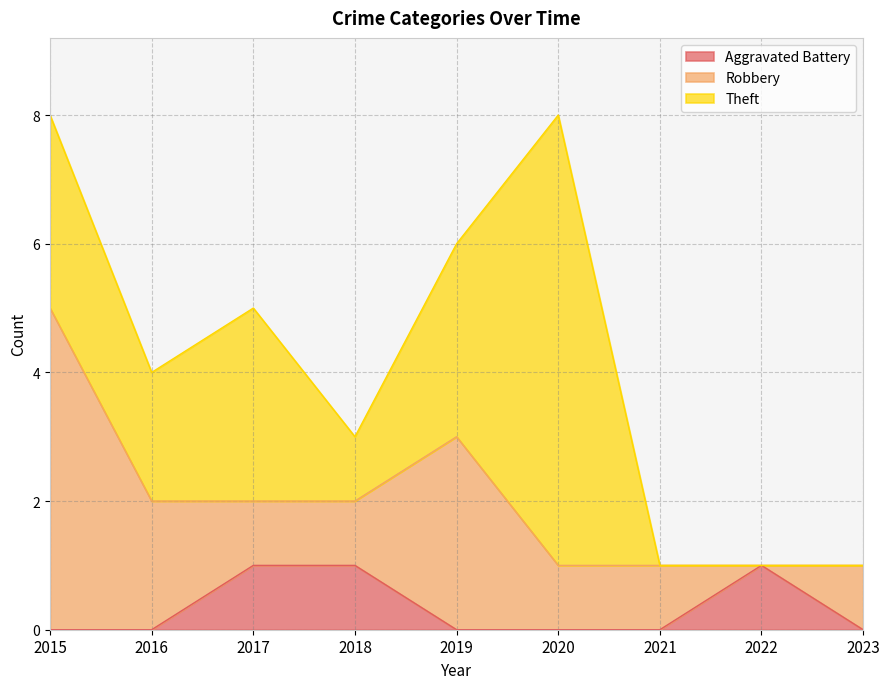

What are all the series names shown in the legend?

Aggravated Battery, Robbery, Theft